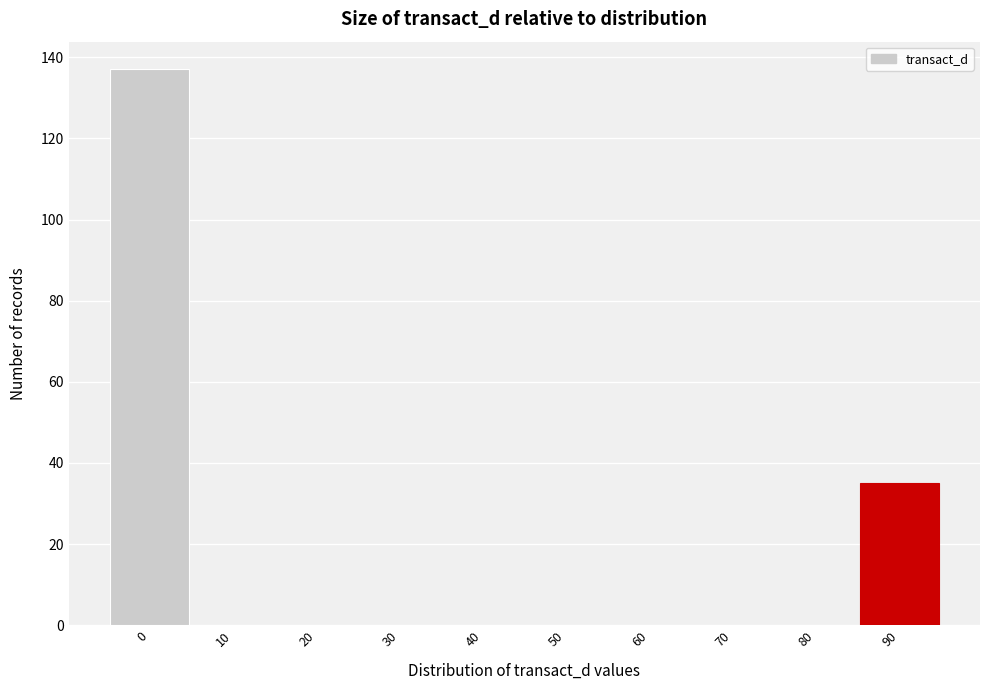

Reading left to right, what are all the values shown in this chart?

0=137	10=0	20=0	30=0	40=0	50=0	60=0	70=0	80=0	90=35